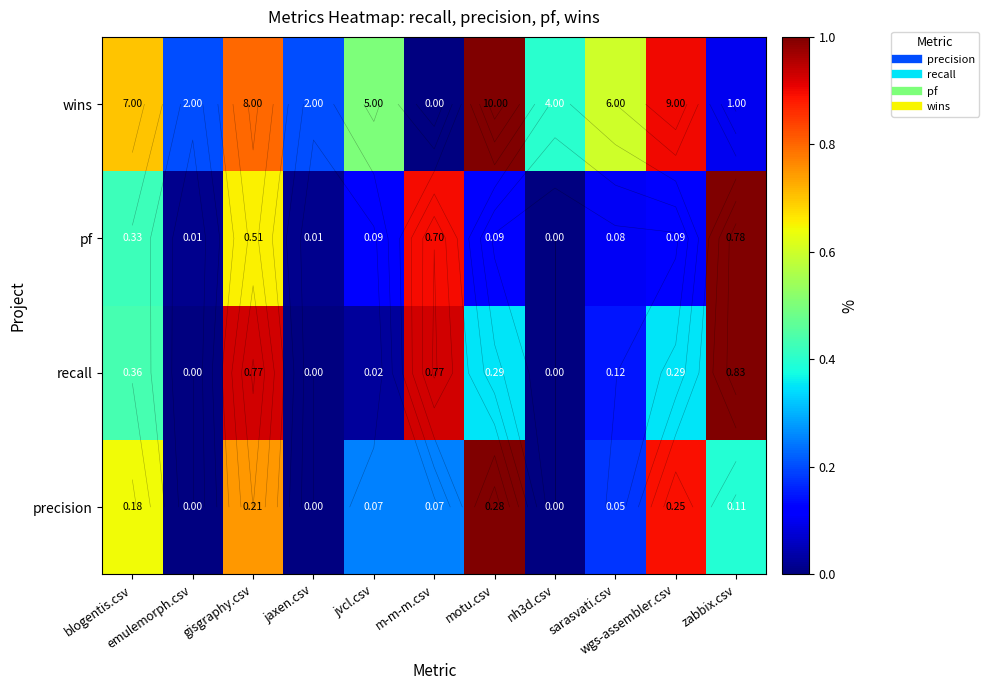

Which has a higher value, zabbix.csv or motu.csv?

motu.csv